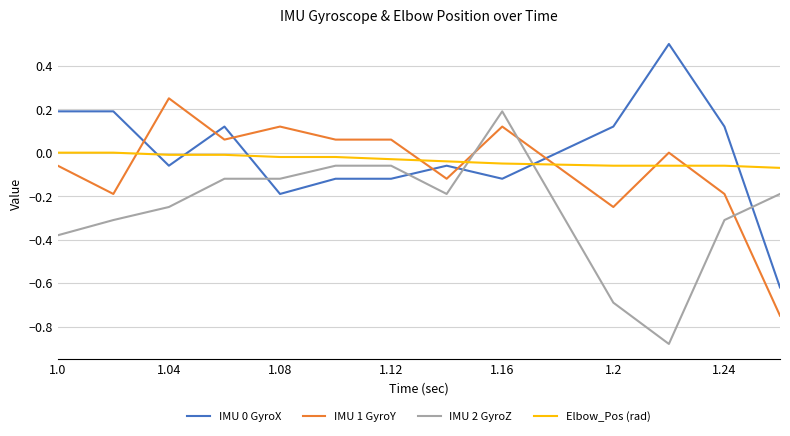

What is the maximum value shown in the chart?

0.5